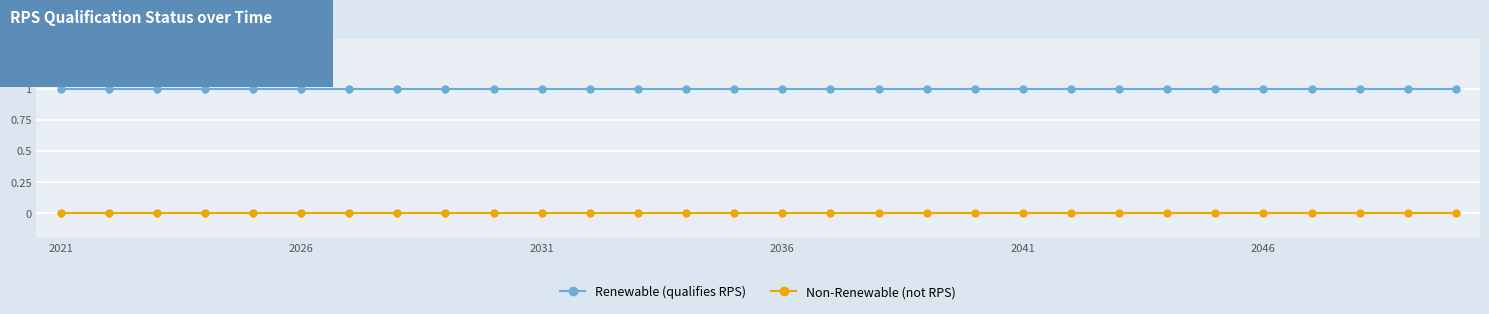

True or false: Non-Renewable (not RPS) and Renewable (qualifies RPS) intersect in this chart.

False